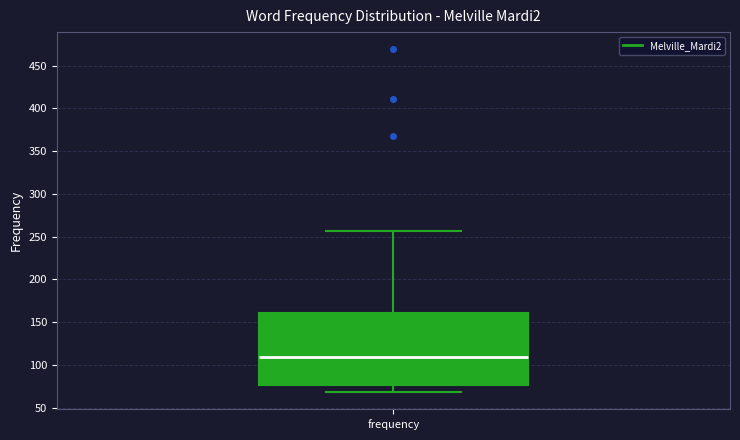

Read this box plot against the y-axis: the position of the median line, the range covered by the box, and the ends of both whiskers. The values are not printed on the chart, so give them approximately, as read against the axis.

median 110, box 75 to 160, whiskers 70 to 255